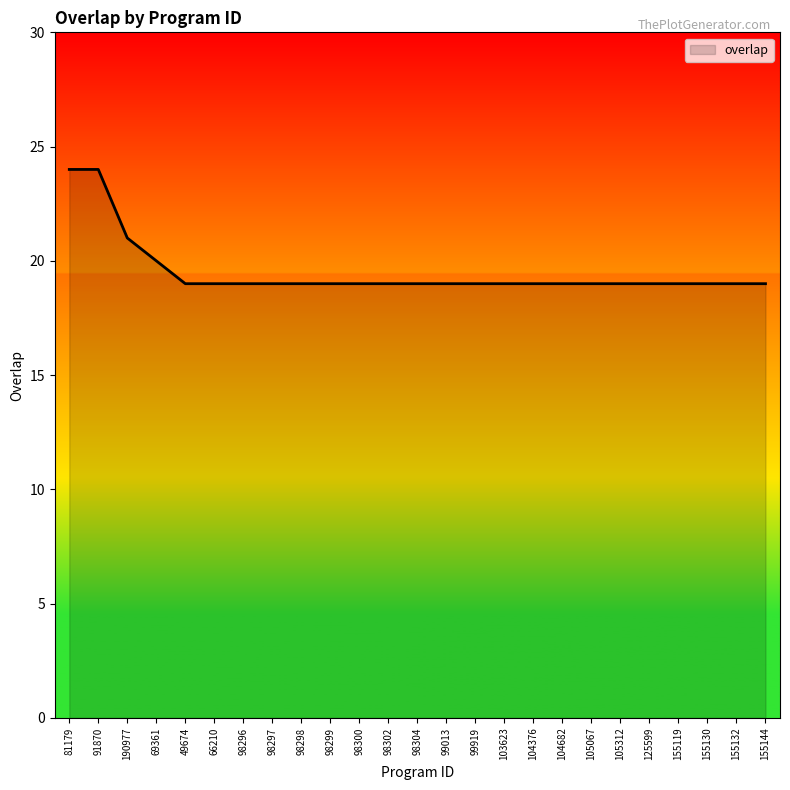

Reading left to right, list all the values displayed in this chart.

24	24	21	20	19	19	19	19	19	19	19	19	19	19	19	19	19	19	19	19	19	19	19	19	19